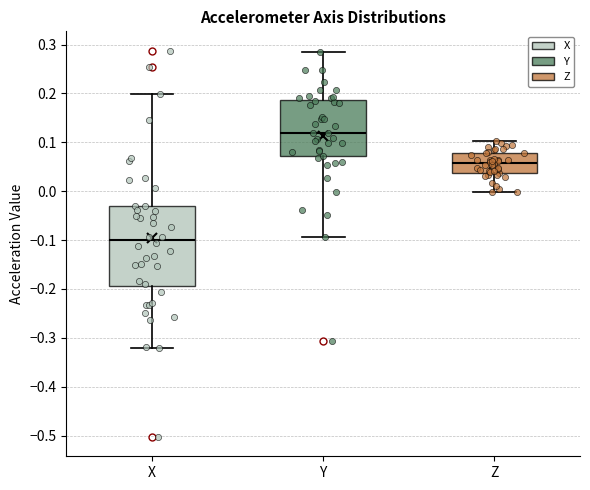

Reading left to right, transcribe this box plot: for each box, give where its median line is, the range the box spans, and where its two whiskers end, as read against the y-axis. The values are not printed on the chart, so give them approximately, as read against the axis.

X: median -0.10, box -0.19 to -0.03, whiskers -0.32 to 0.20
Y: median 0.12, box 0.07 to 0.19, whiskers -0.09 to 0.29
Z: median 0.06, box 0.04 to 0.08, whiskers 0.00 to 0.10